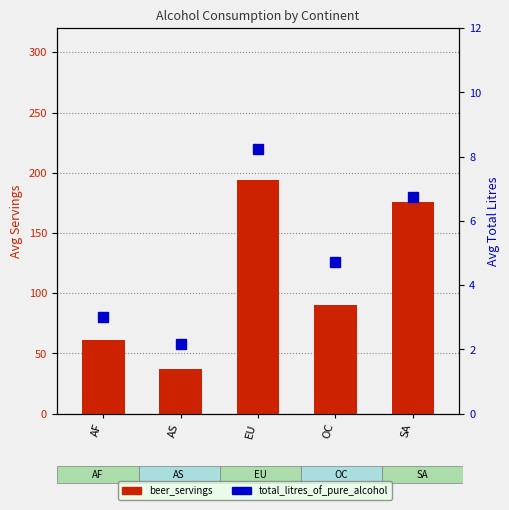

Reading right to left, what are all the values shown in this chart?

beer_servings: 175.8	89.8	193.8	37.0	61.5
total_litres_of_pure_alcohol: 6.7	4.7	8.2	2.2	3.0